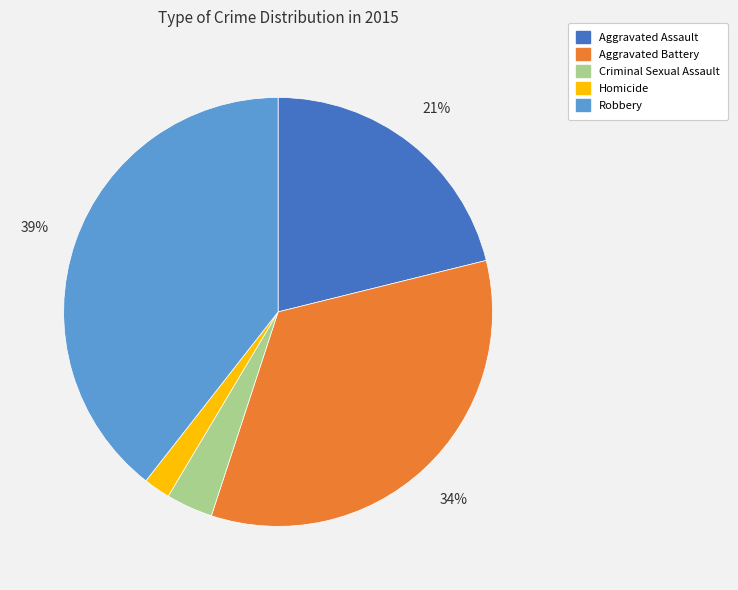

Combined, do Aggravated Assault and Robbery account for over 50%?

Yes